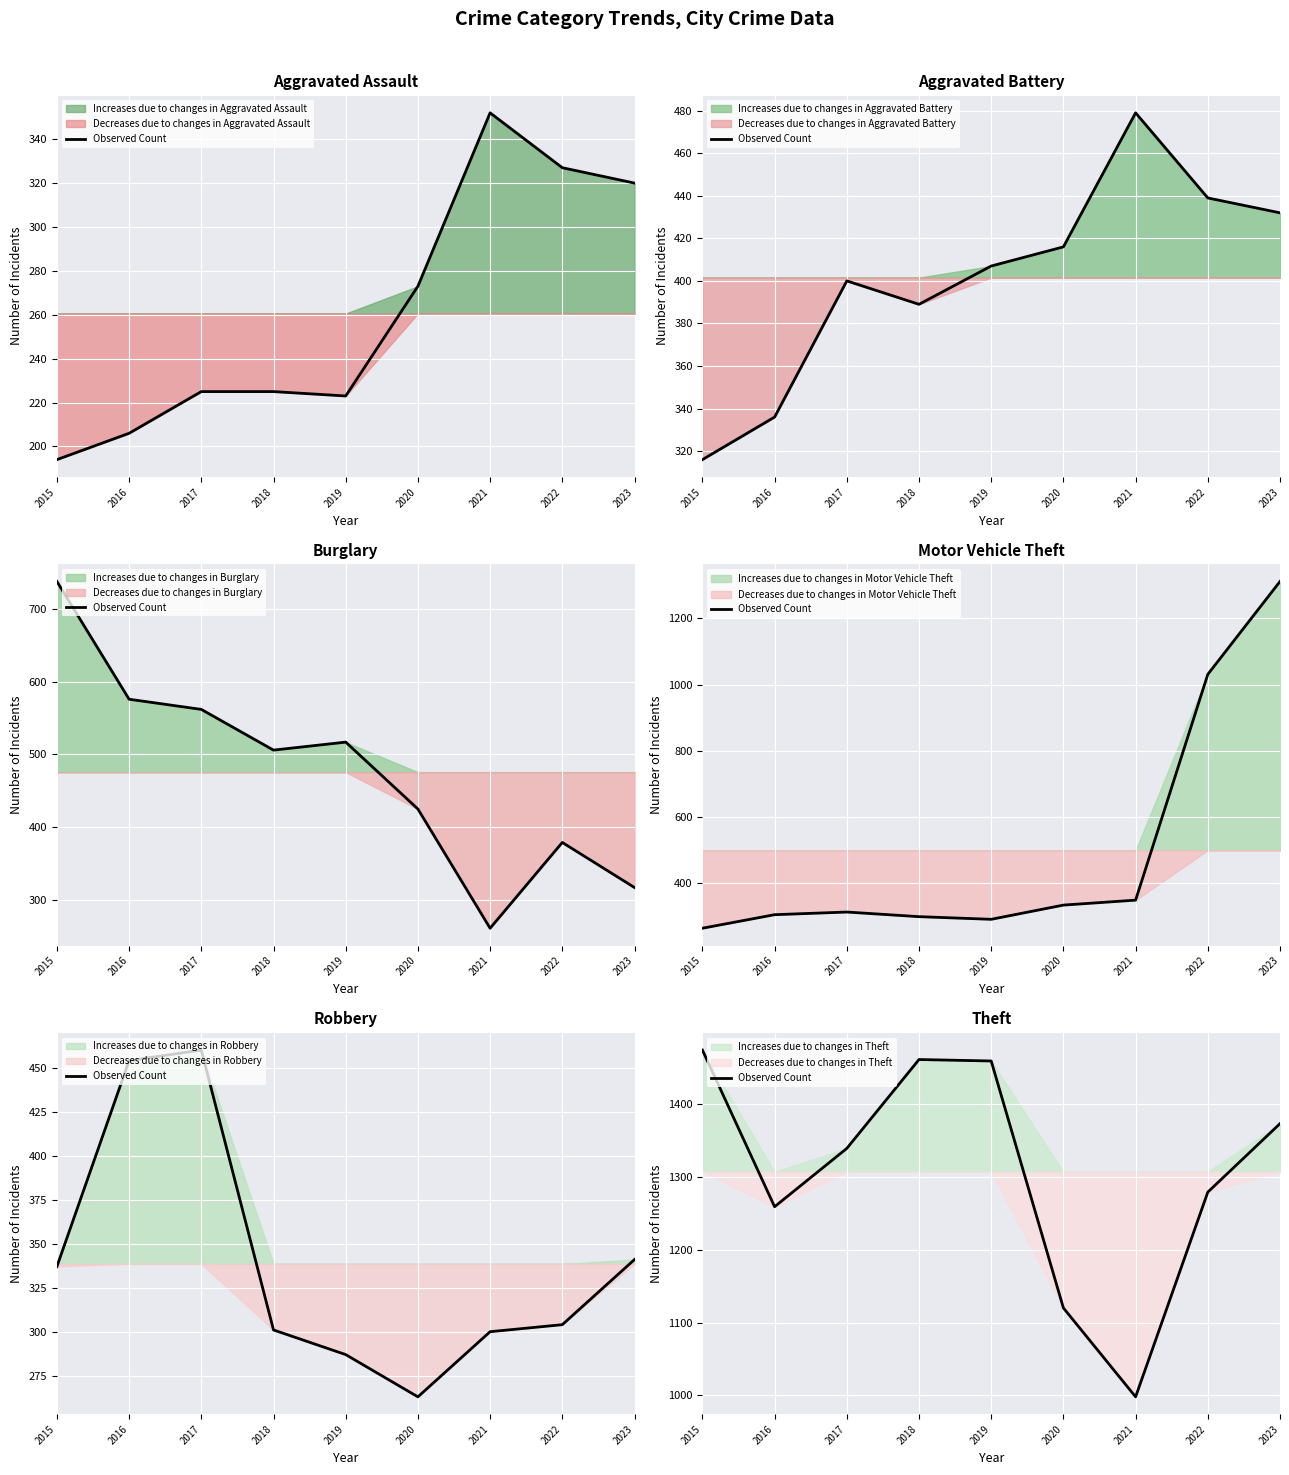

Which label corresponds to the largest value in the chart?

2015